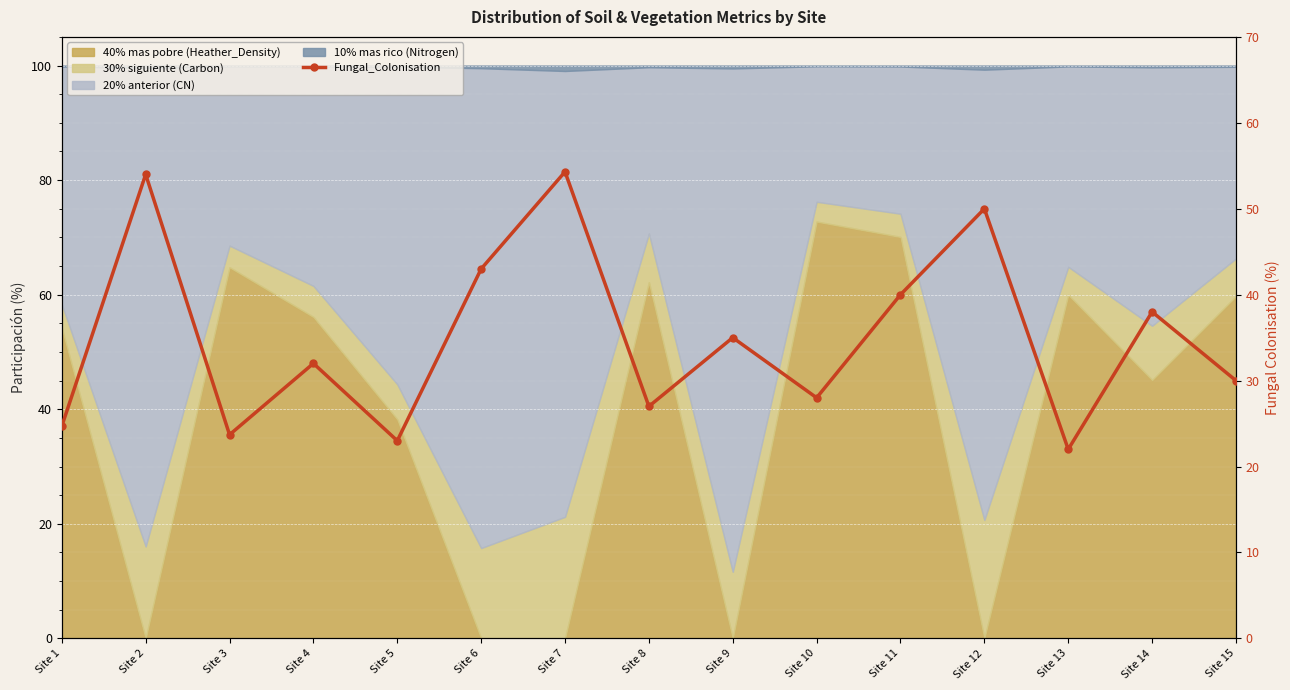

Reading left to right, what are all the values shown in this chart?

24.7	54.0	23.7	32.0	23.0	43.0	54.3	27.0	35.0	28.0	40.0	50.0	22.0	38.0	30.0